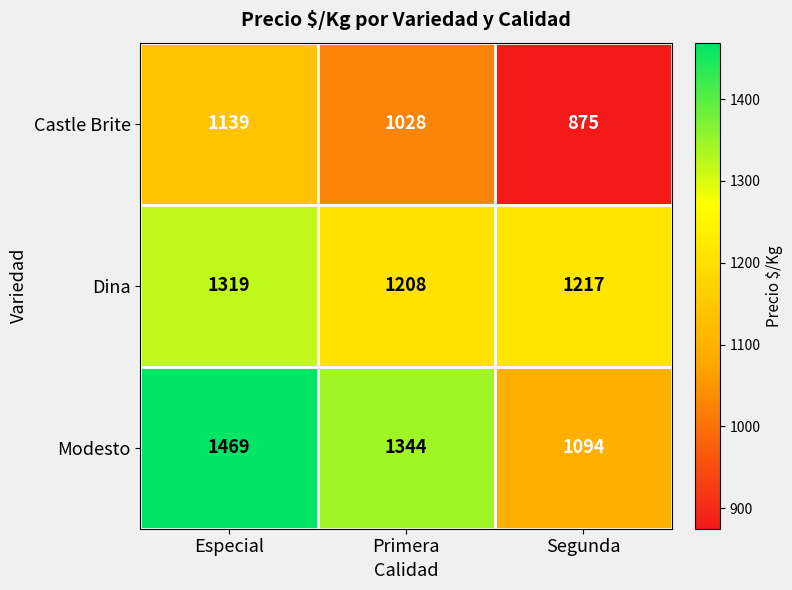

What is the difference between the highest and lowest values at Segunda?

342